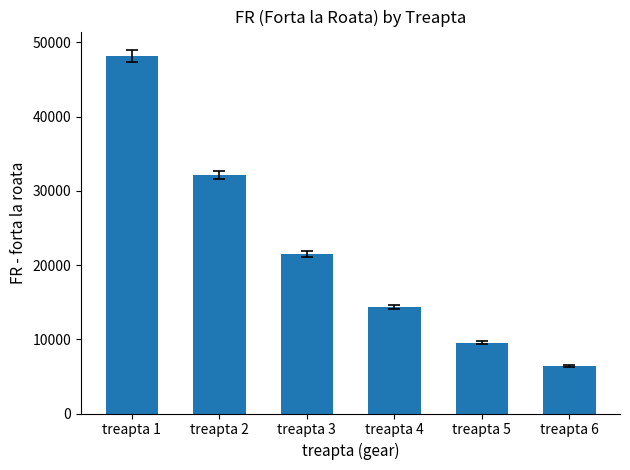

What is the value of the 2nd bar from the left?

32158.1